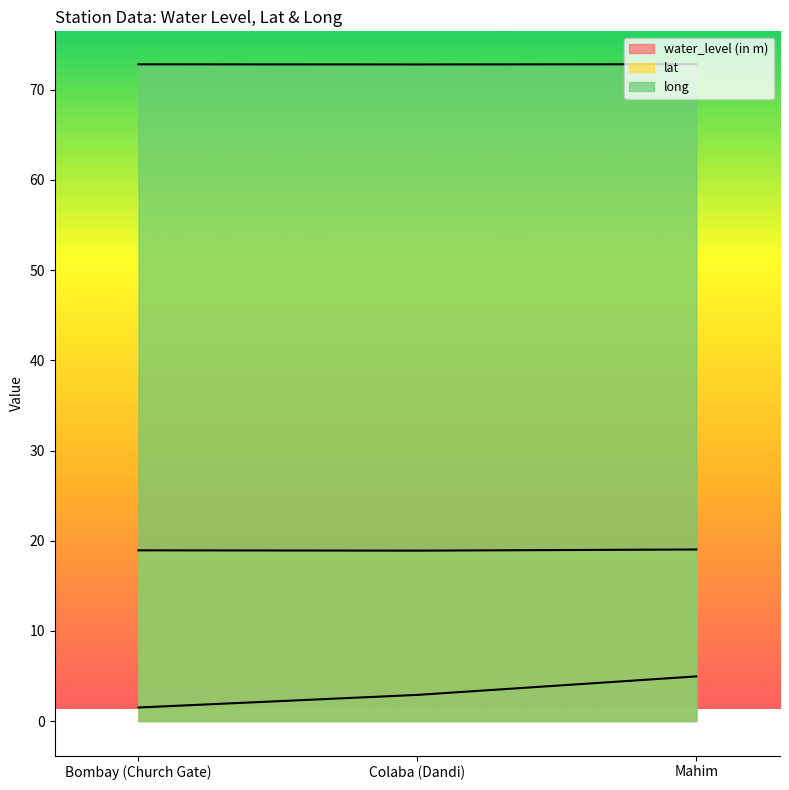

What position from the left is Bombay (Church Gate)?

1